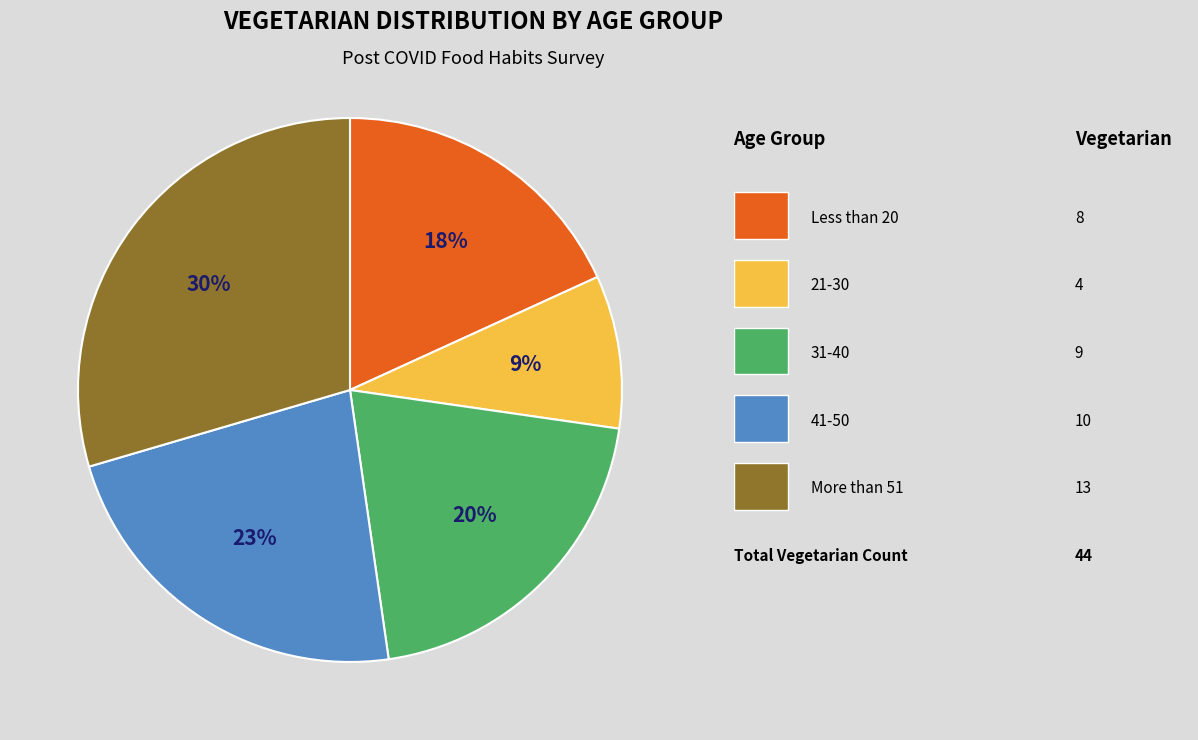

Does any single category account for the majority?

No